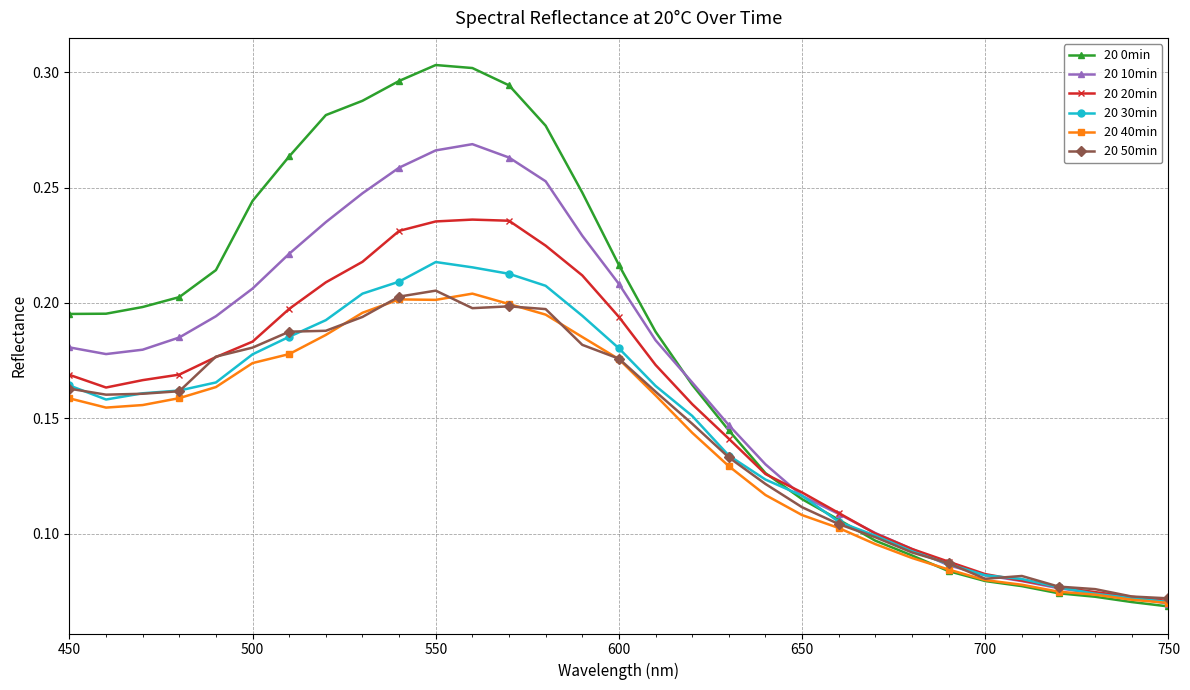

Which series has the largest total across all categories?

20 0min